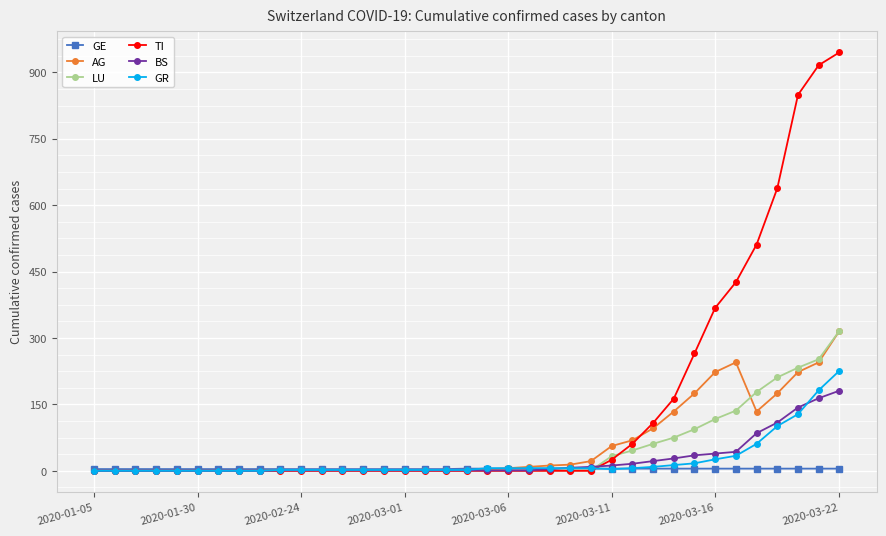

Which series has the largest range (max minus min)?

TI